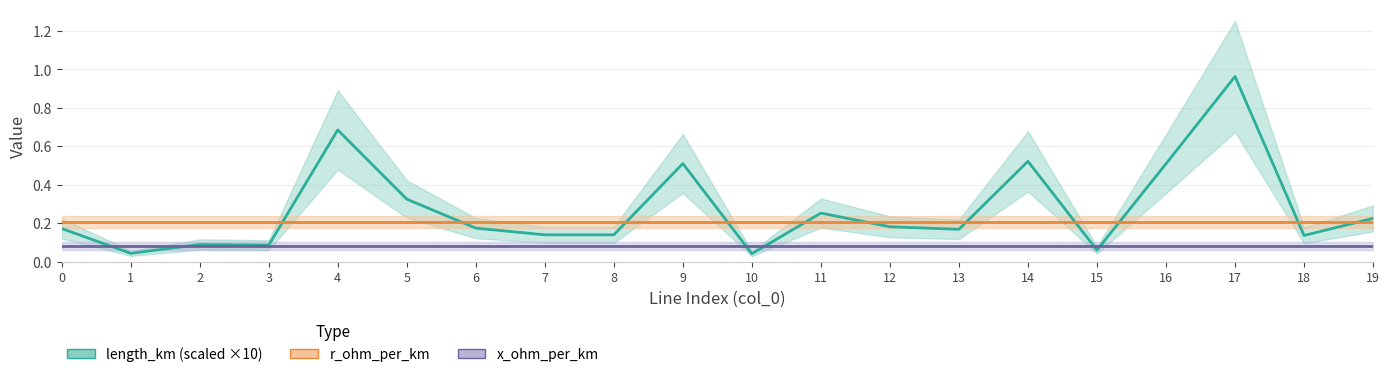

Reading right to left, extract all data points from this chart.

length_km (scaled ×10): 19=0.2	18=0.1	17=1.0	16=0.5	15=0.1	14=0.5	13=0.2	12=0.2	11=0.3	10=0.0	9=0.5	8=0.1	7=0.1	6=0.2	5=0.3	4=0.7	3=0.1	2=0.1	1=0.0	0=0.2
r_ohm_per_km: 19=0.2	18=0.2	17=0.2	16=0.2	15=0.2	14=0.2	13=0.2	12=0.2	11=0.2	10=0.2	9=0.2	8=0.2	7=0.2	6=0.2	5=0.2	4=0.2	3=0.2	2=0.2	1=0.2	0=0.2
x_ohm_per_km: 19=0.1	18=0.1	17=0.1	16=0.1	15=0.1	14=0.1	13=0.1	12=0.1	11=0.1	10=0.1	9=0.1	8=0.1	7=0.1	6=0.1	5=0.1	4=0.1	3=0.1	2=0.1	1=0.1	0=0.1